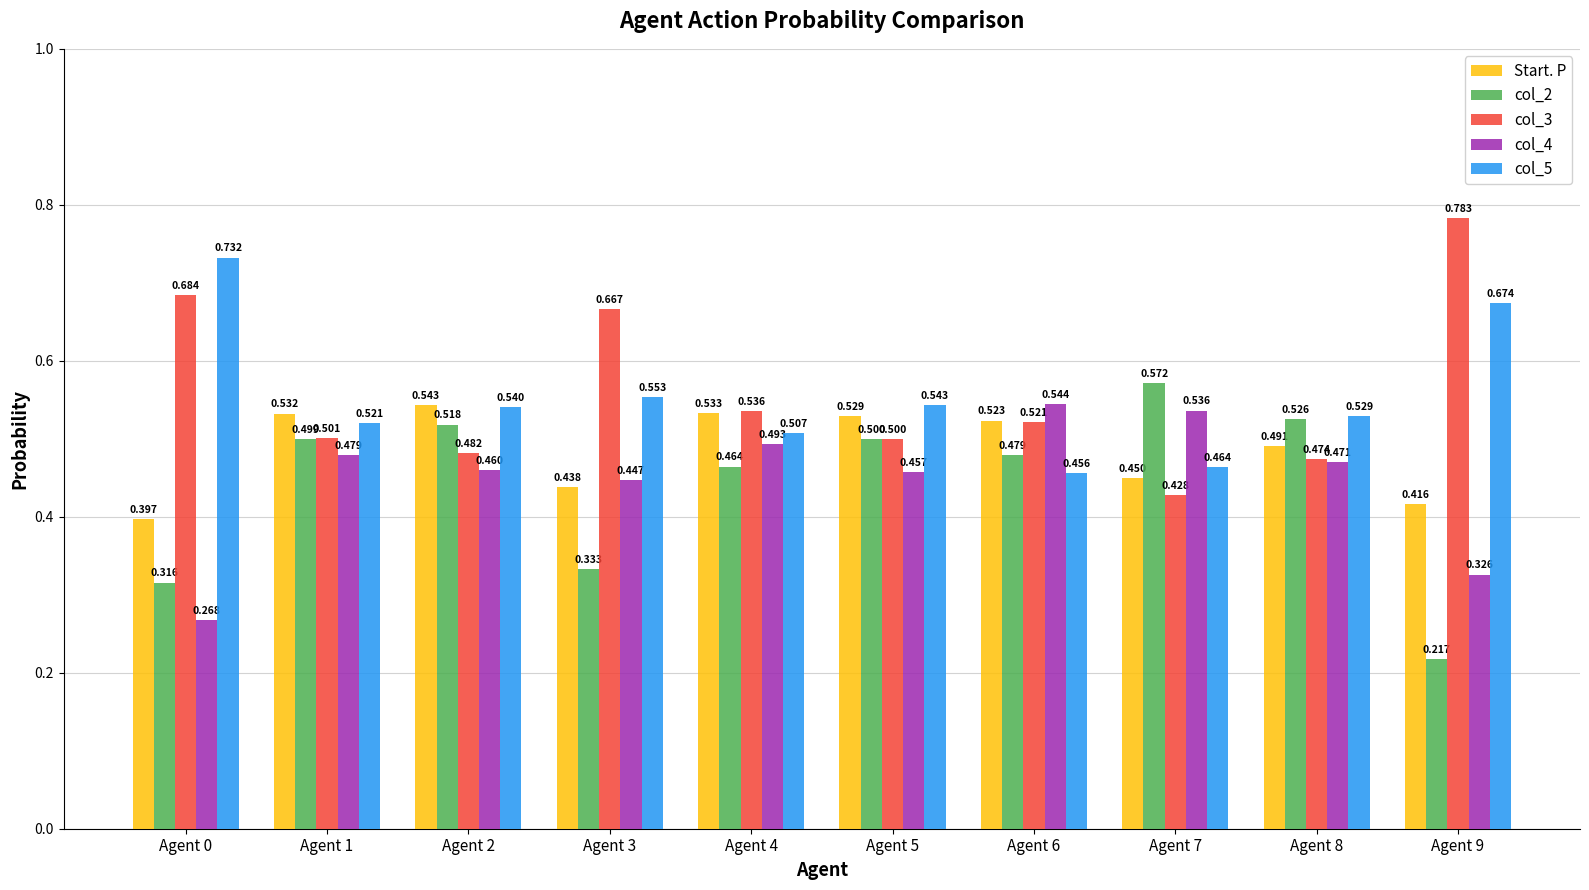

Between Agent 2 and Agent 7, which series saw the biggest shift?

Start. P